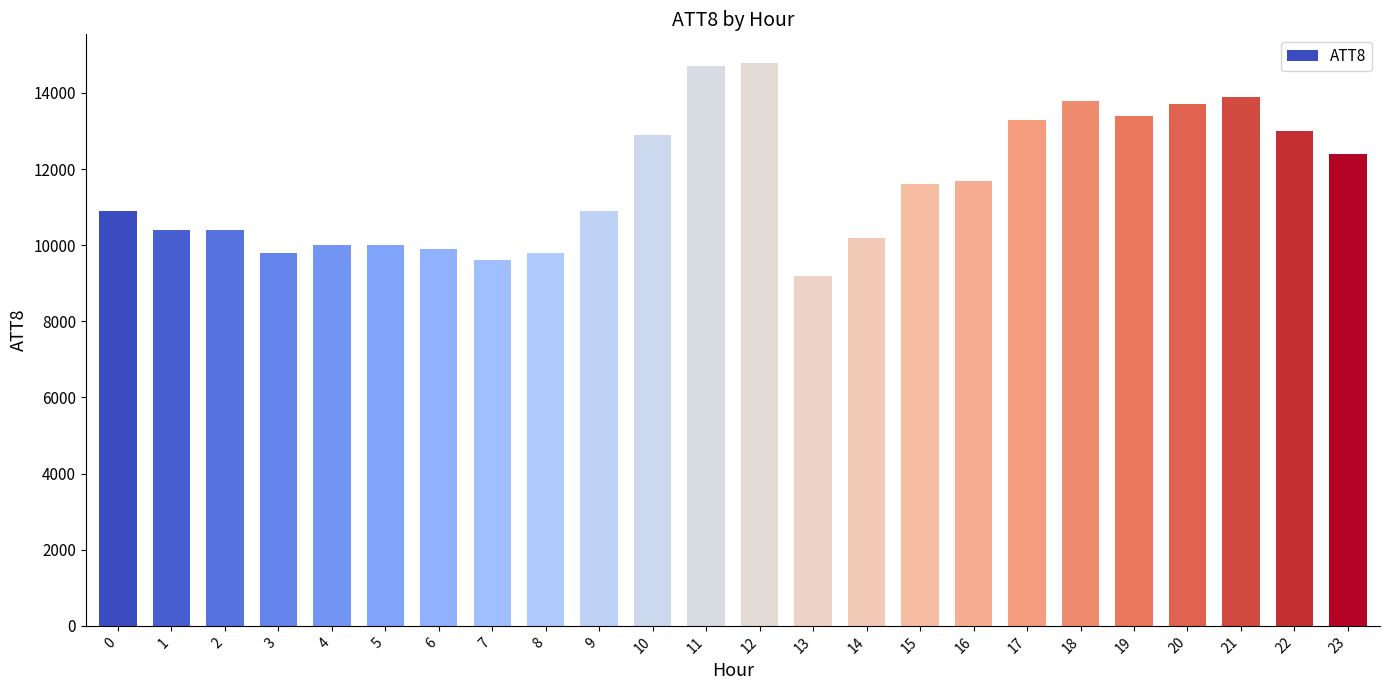

What is the value of the 11th bar from the left?

12900